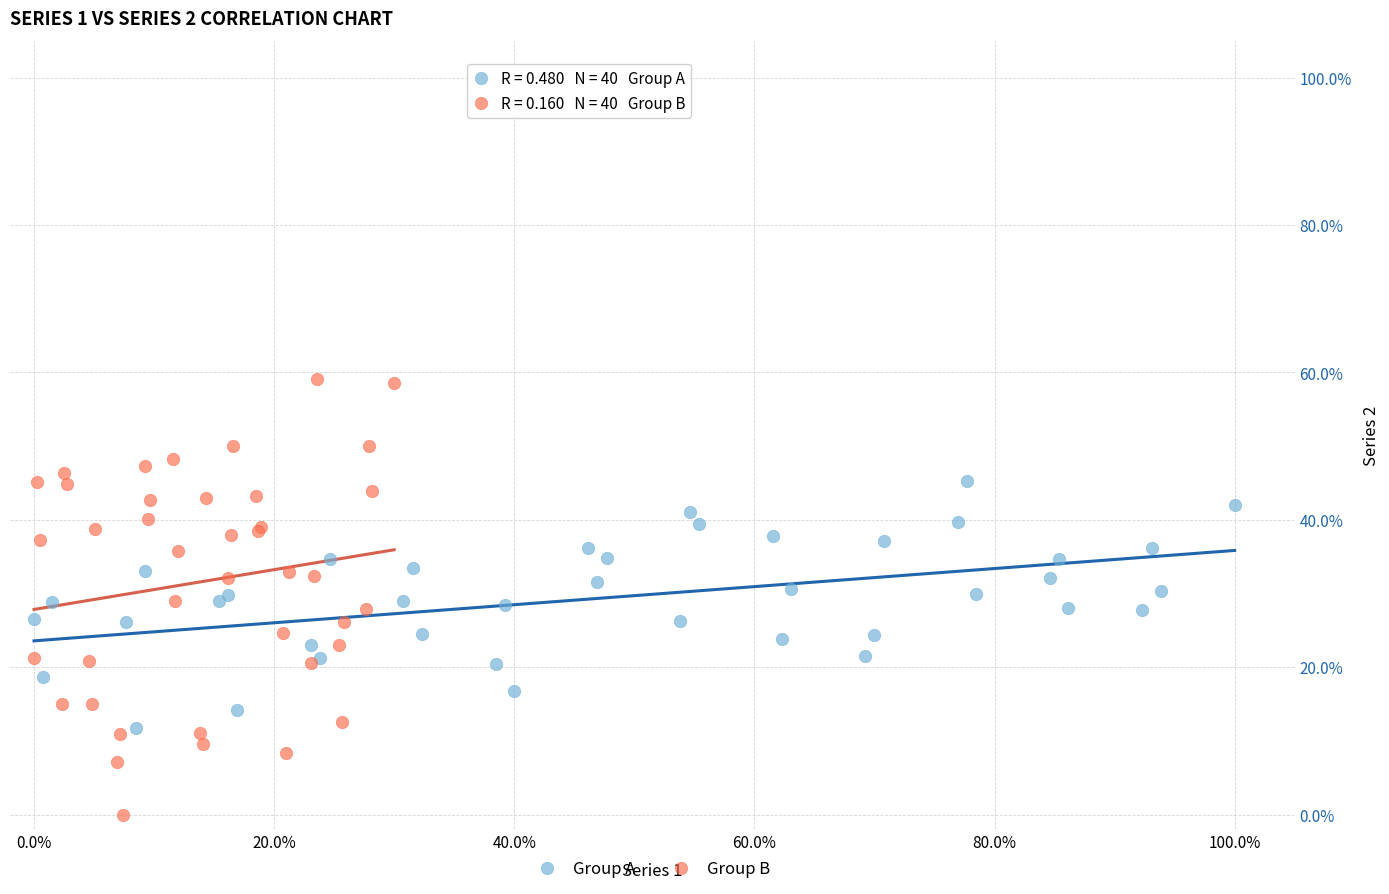

Which series has the widest spread of Y values?

Group B